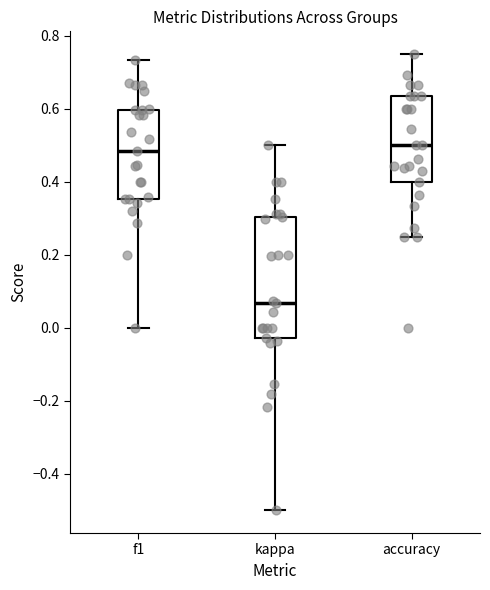

Comparing the boxes themselves (not the whiskers), which one is the tallest?

kappa